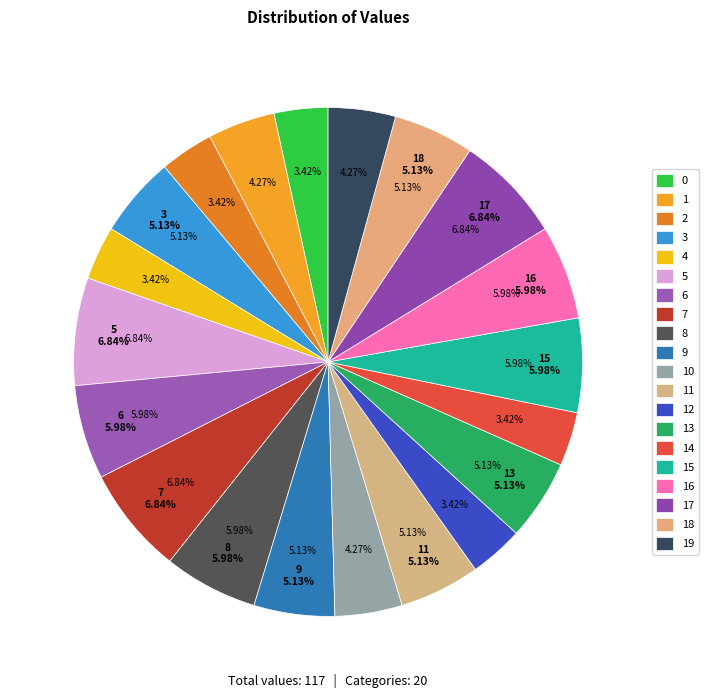

What percentage is the 13 slice, to the nearest percent?

5%